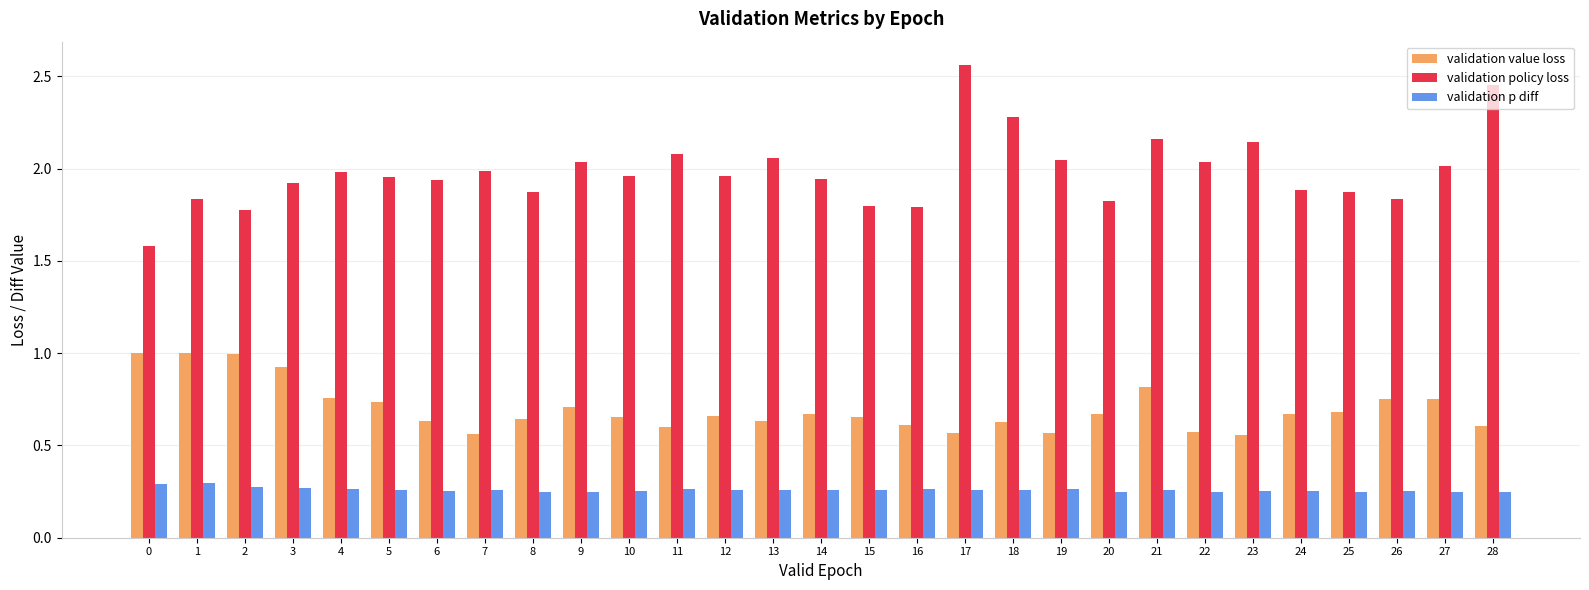

Rank the series at 13 from lowest to highest value.

validation p diff, validation value loss, validation policy loss